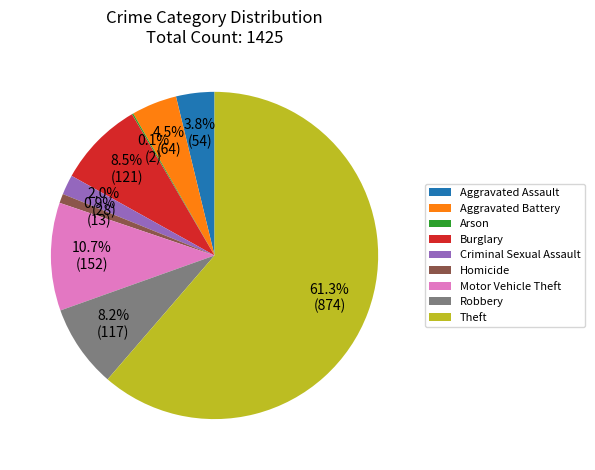

Which has a higher value, Burglary or Aggravated Assault?

Burglary